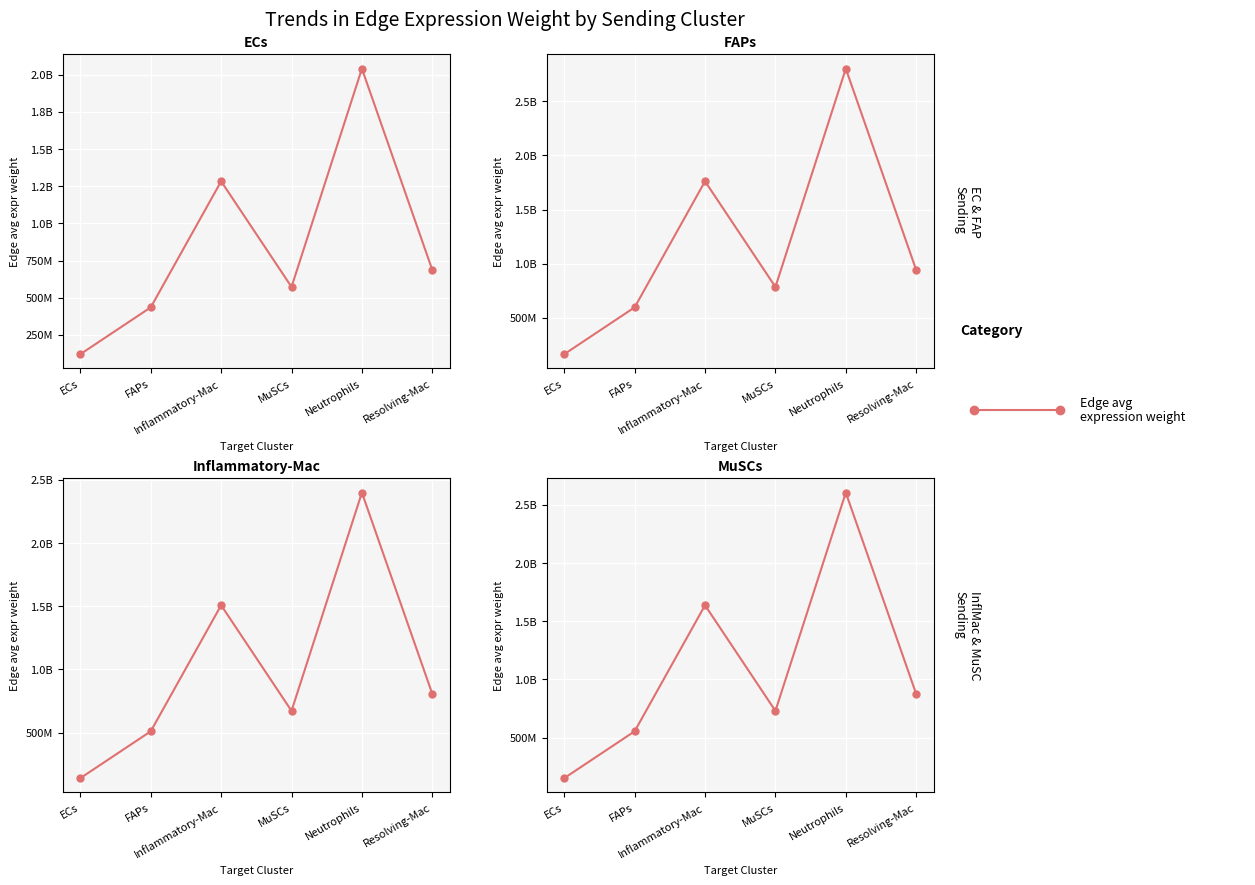

What is the difference between the values at Inflammatory-Mac and FAPs?

1082007458.8